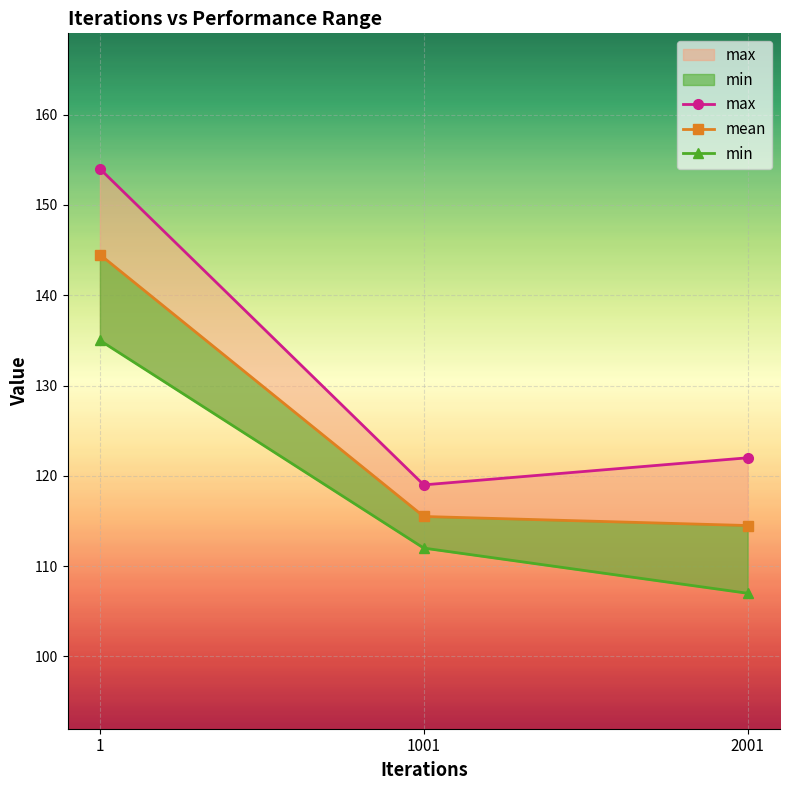

How many values in the mean series exceed 115?

2